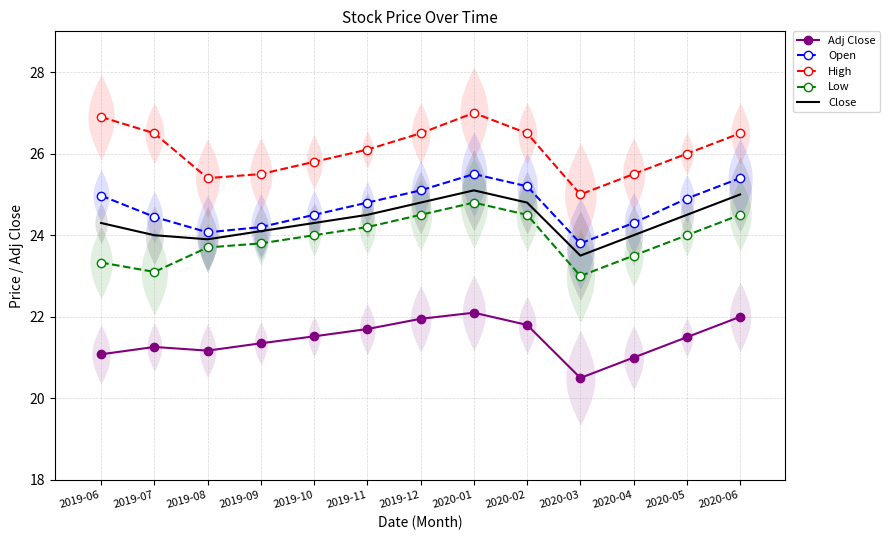

At which category does the chart reach its peak across all series?

2020-01